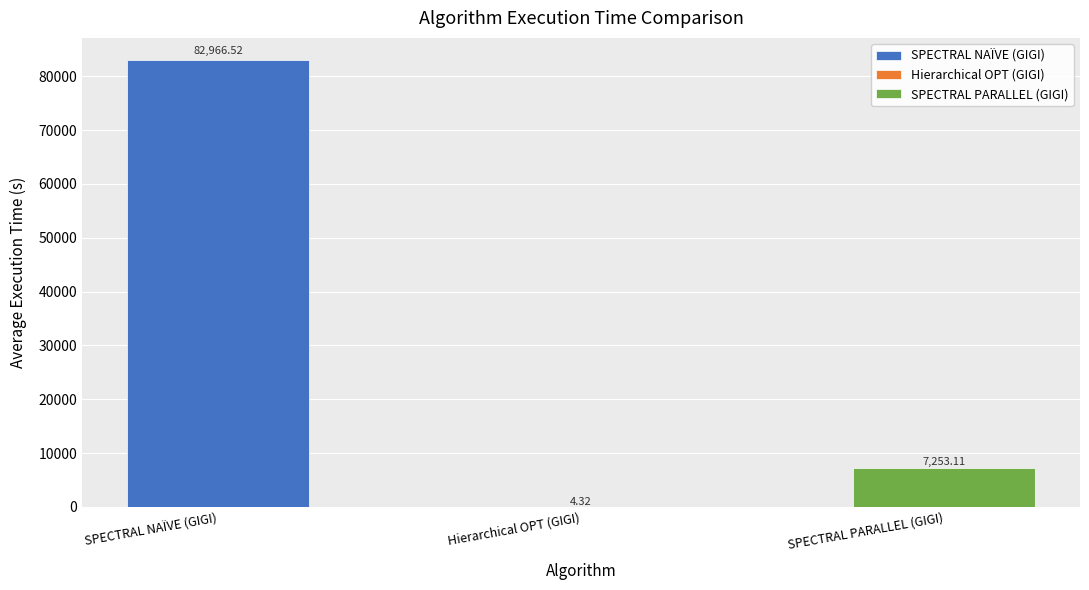

List the labels in order of value, largest first.

SPECTRAL NAÏVE (GIGI), SPECTRAL PARALLEL (GIGI), Hierarchical OPT (GIGI)